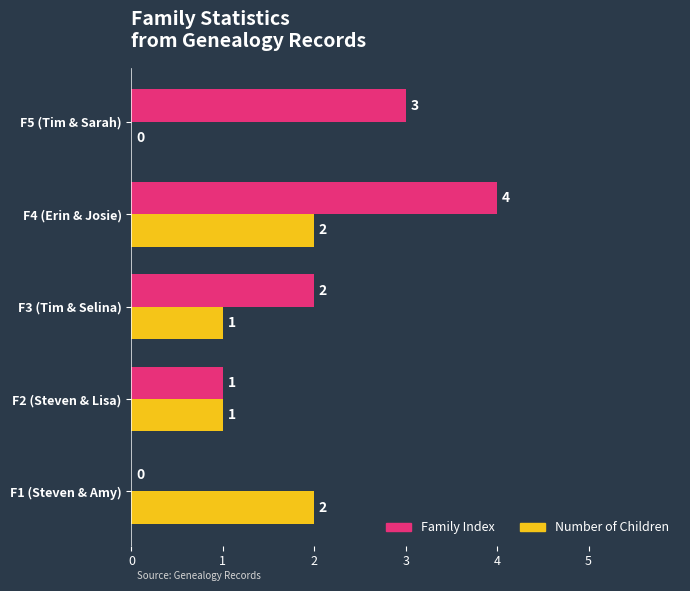

Between F2 (Steven & Lisa) and F3 (Tim & Selina), which series saw the biggest shift?

Family Index